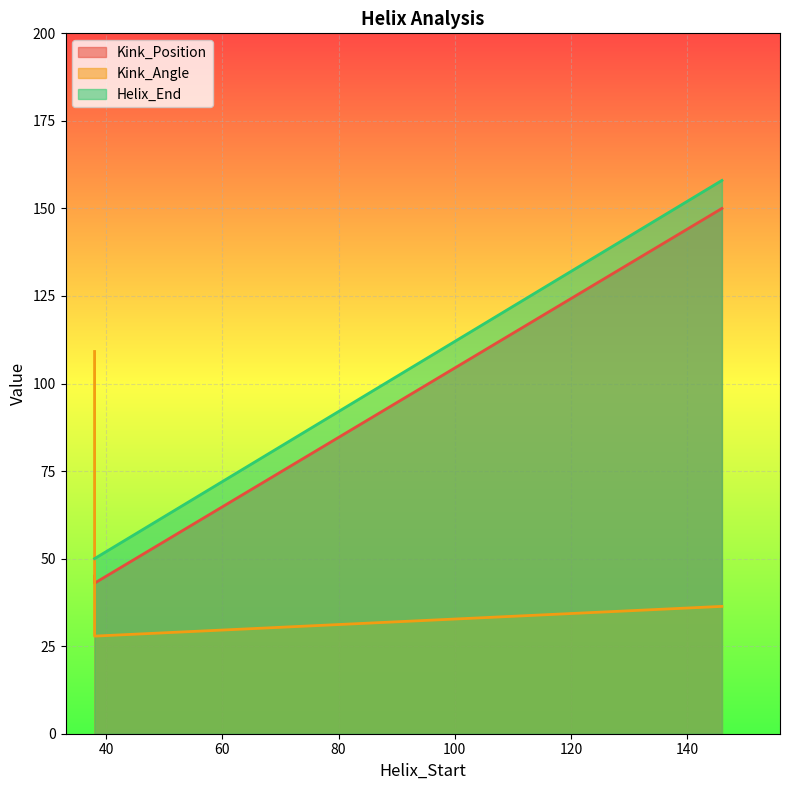

Reading left to right, what are all the values shown in this chart?

Kink_Position: 38=45.0	38=45.0	38=43.0	146=150.0
Kink_Angle: 38=109.2	38=109.2	38=27.9	146=36.4
Helix_End: 38=50.0	38=50.0	38=50.0	146=158.0